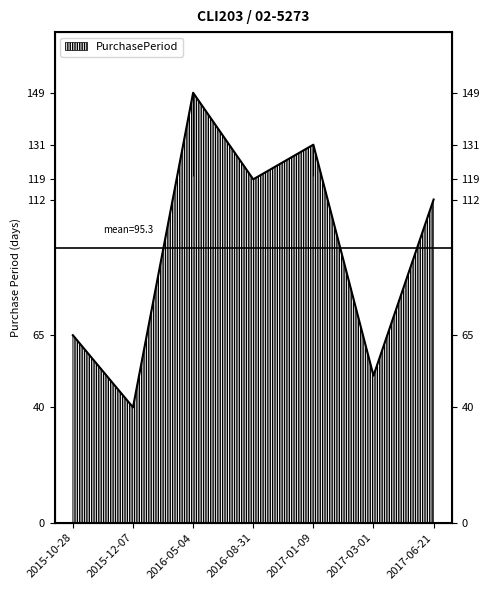

What is the change in value from 2015-10-28 to 2017-03-01?

-14